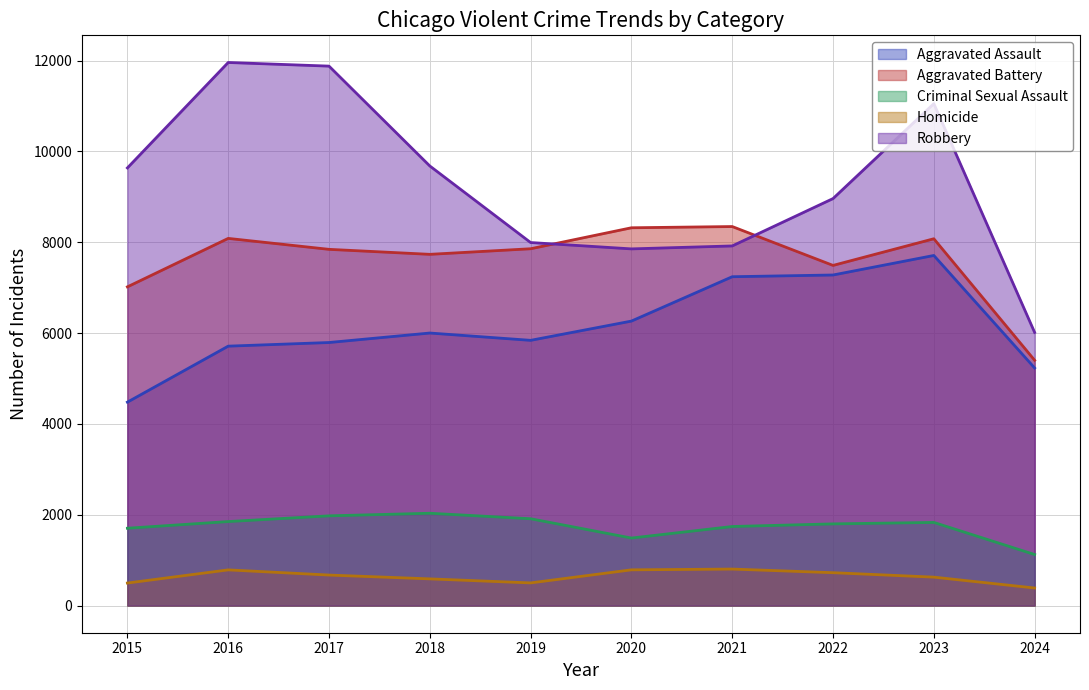

How many lines are shown in the chart?

5